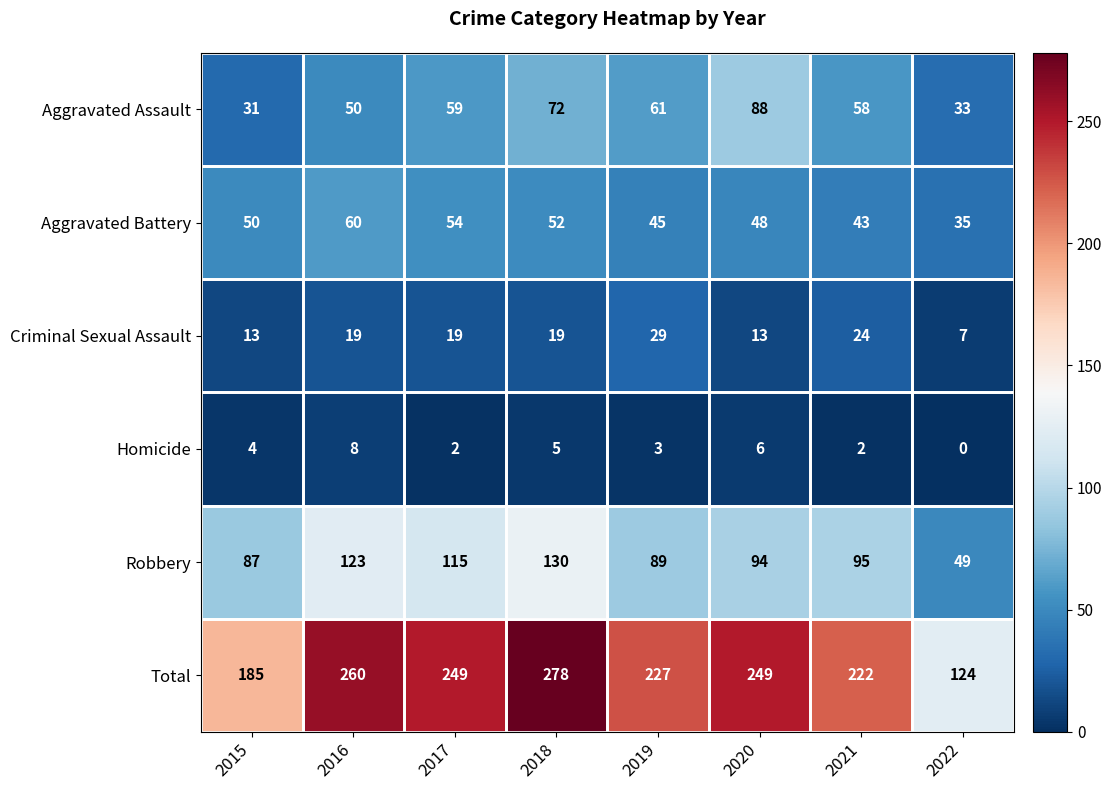

What is the difference between the highest and lowest values at 2021?

220